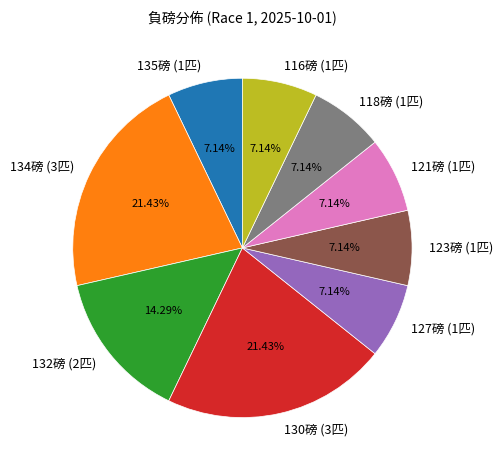

Do 132磅 (2匹) and 121磅 (1匹) together represent more than half of the pie?

No